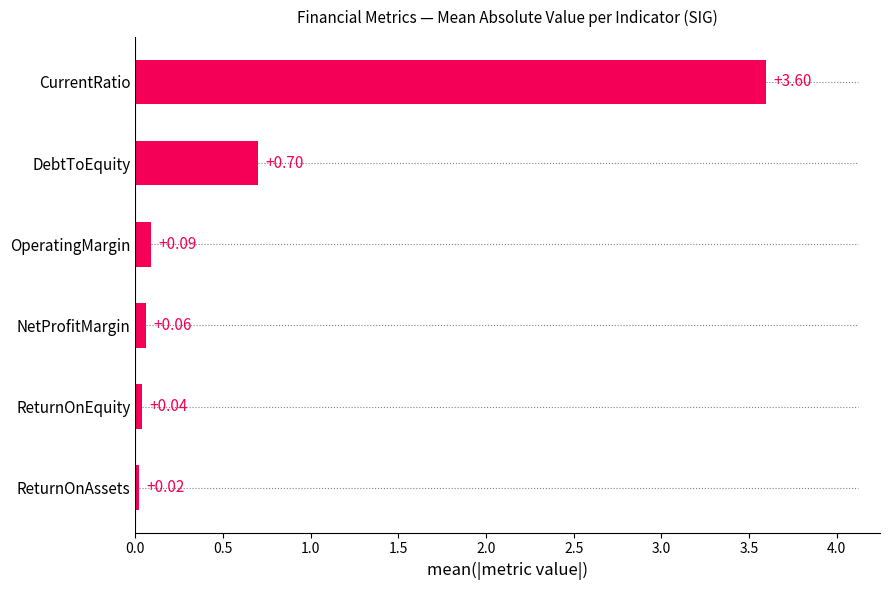

What is the average value?

0.8